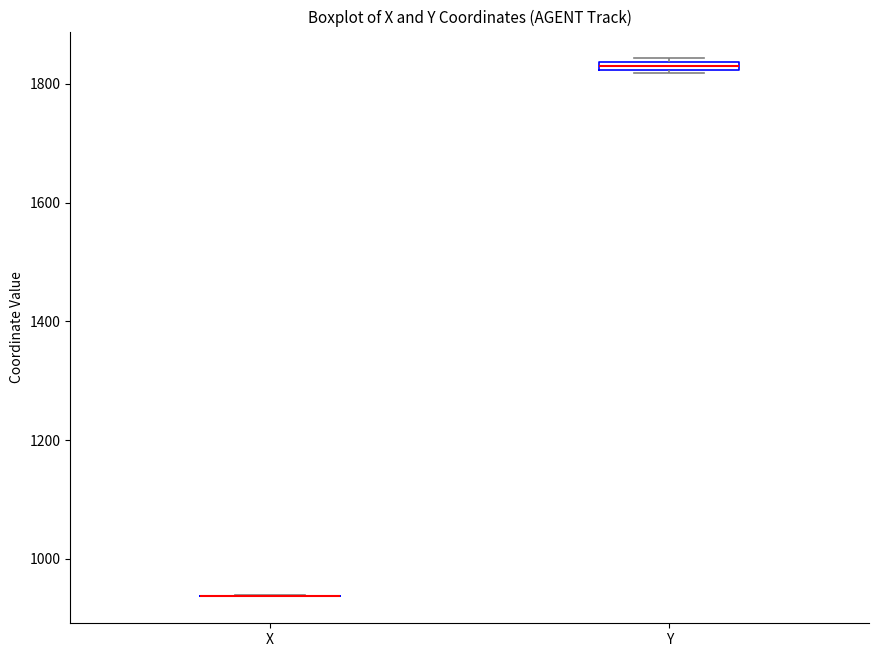

Where is the lower edge of the box for Y on the y-axis? The values are not printed on the chart, so give them approximately, as read against the axis.

1820